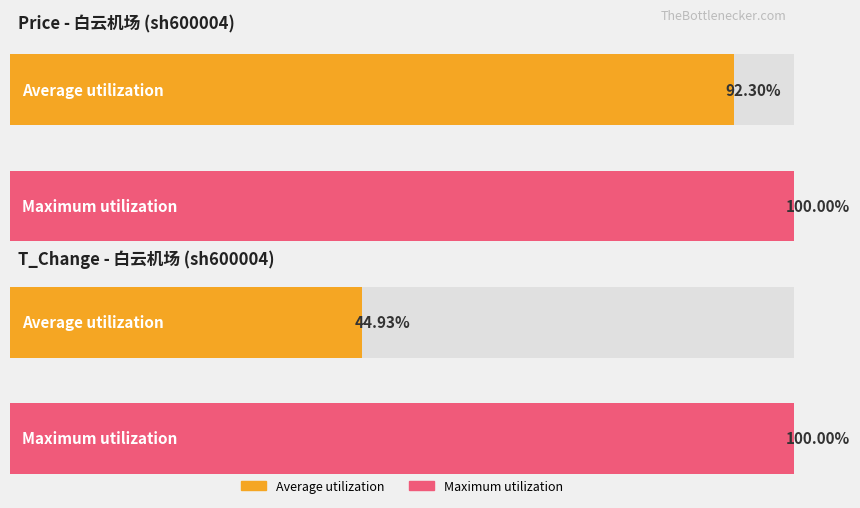

The t_change series shows 2.0 at 2022-11-07. True or false?

False